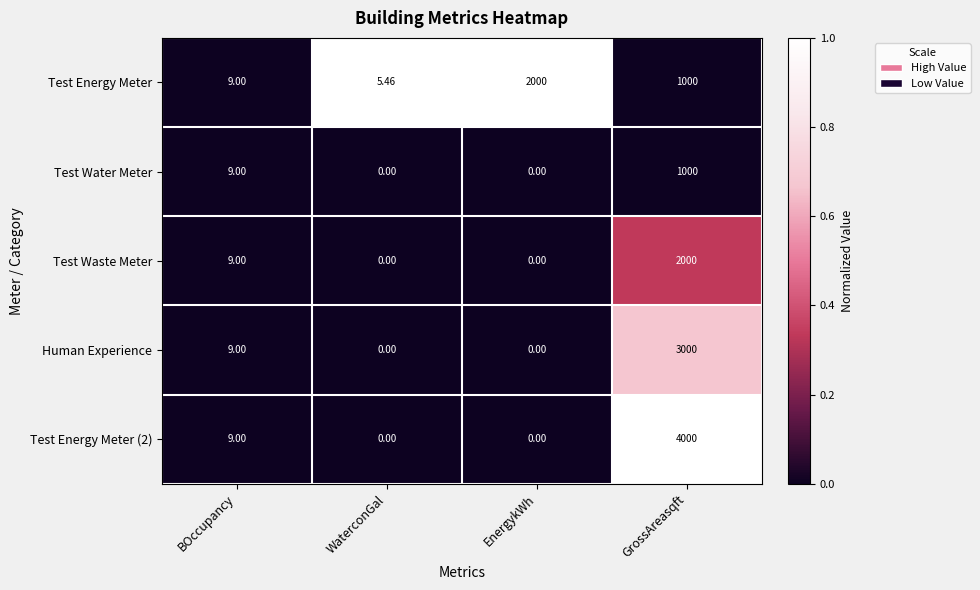

At which label is Test Water Meter closest to 500?

BOccupancy